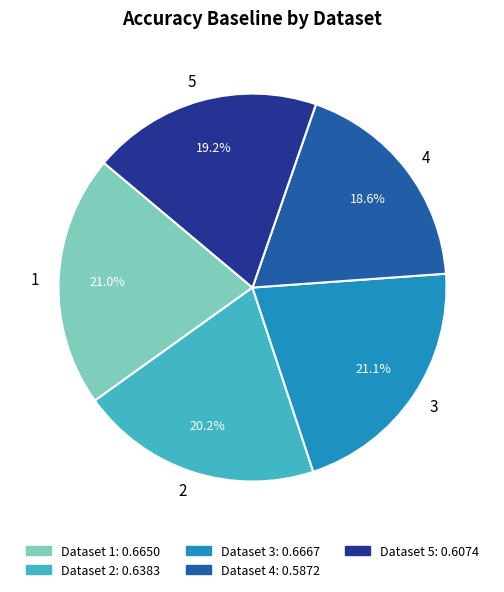

The 4 slice represents 25% of the pie. True or false?

False